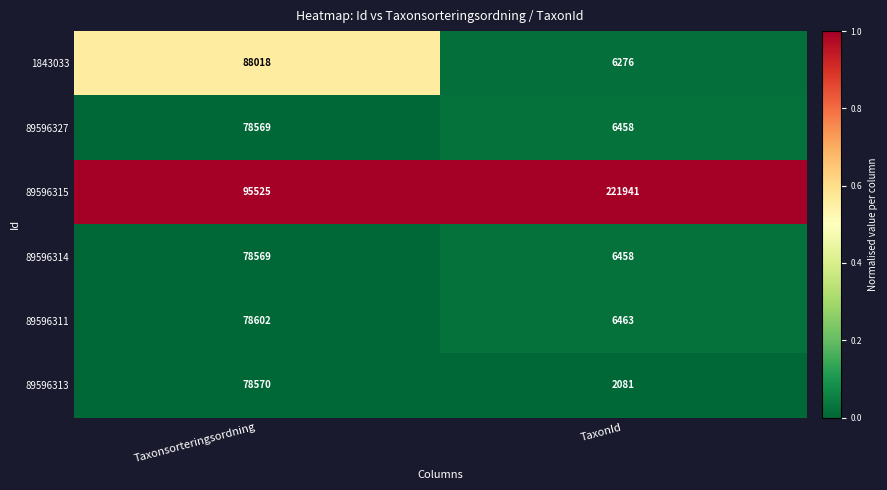

What is the total value across all series at Taxonsorteringsordning?

497853